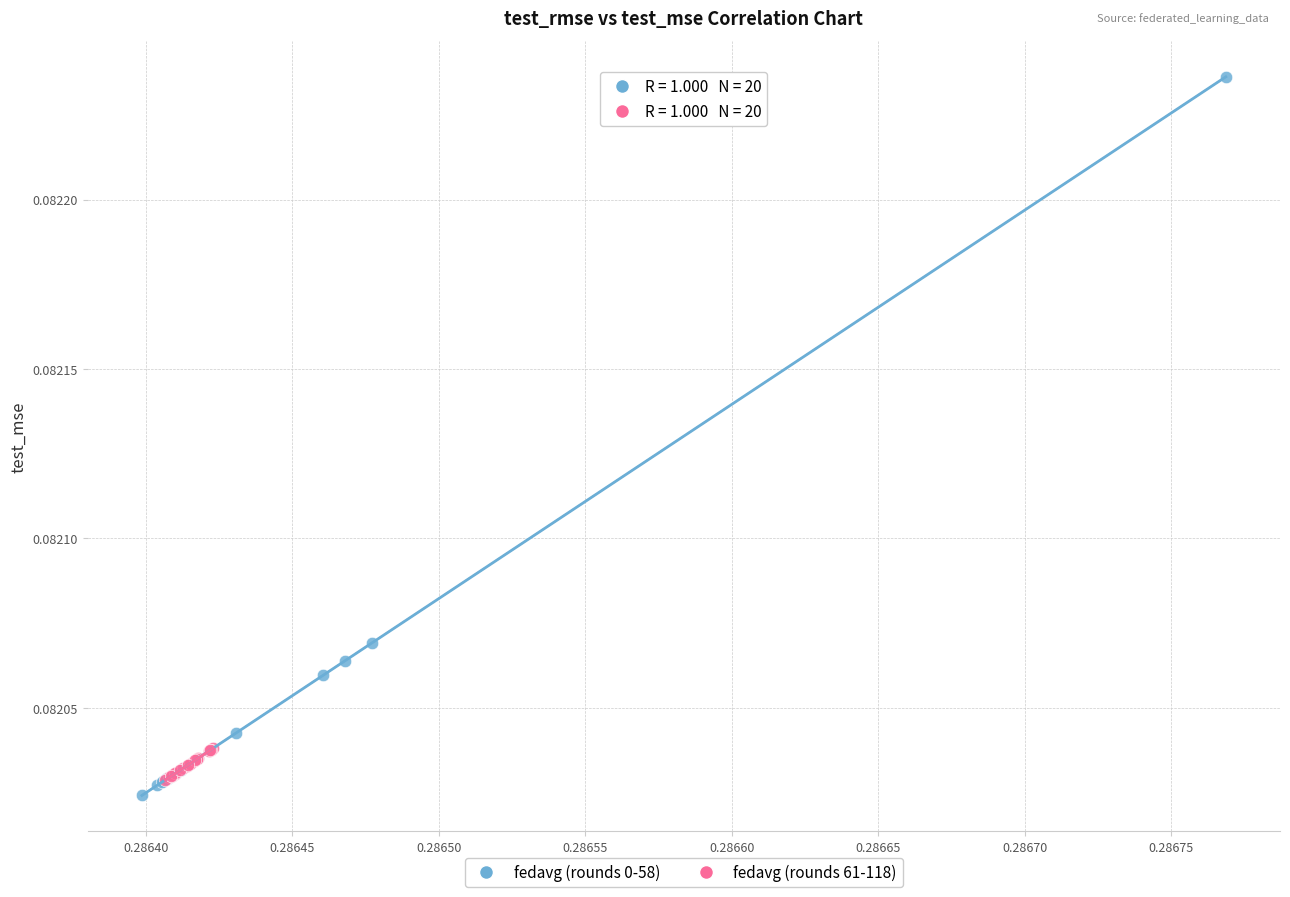

Which series reaches the maximum Y coordinate?

fedavg (rounds 0-58)